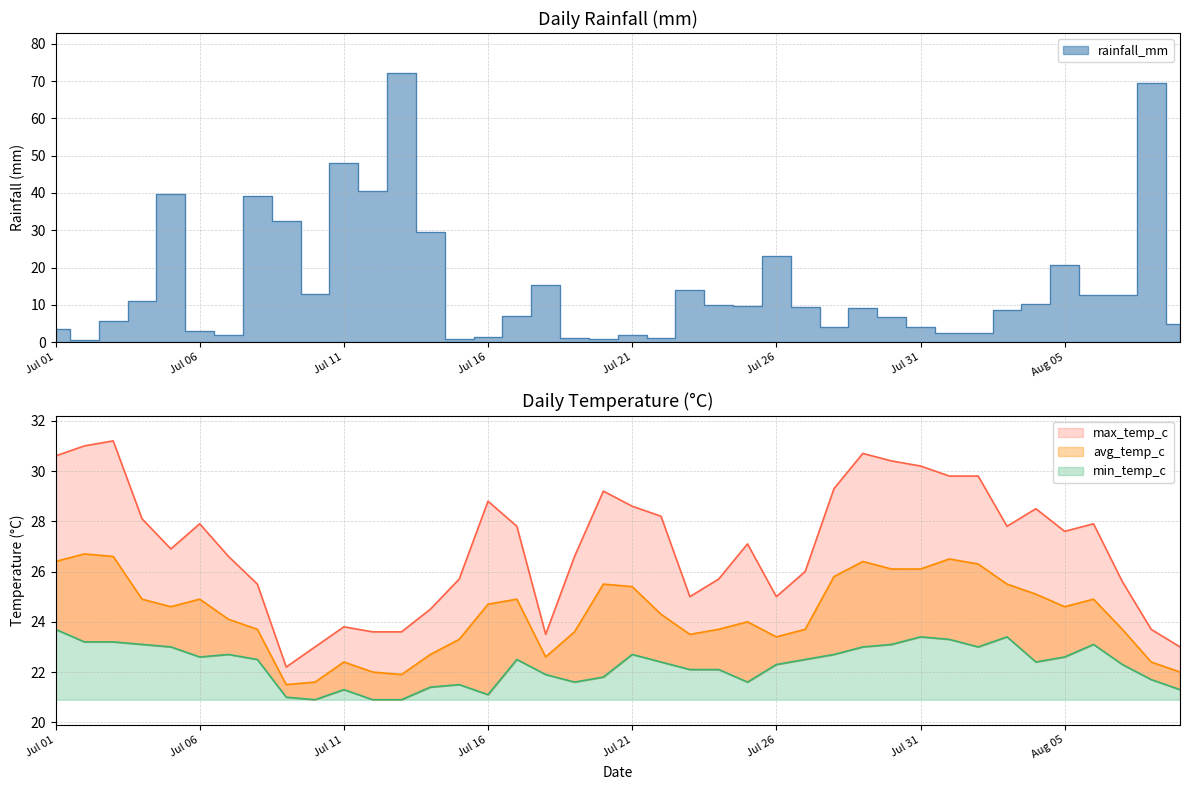

How many values in the max_temp_c series exceed 27?

21